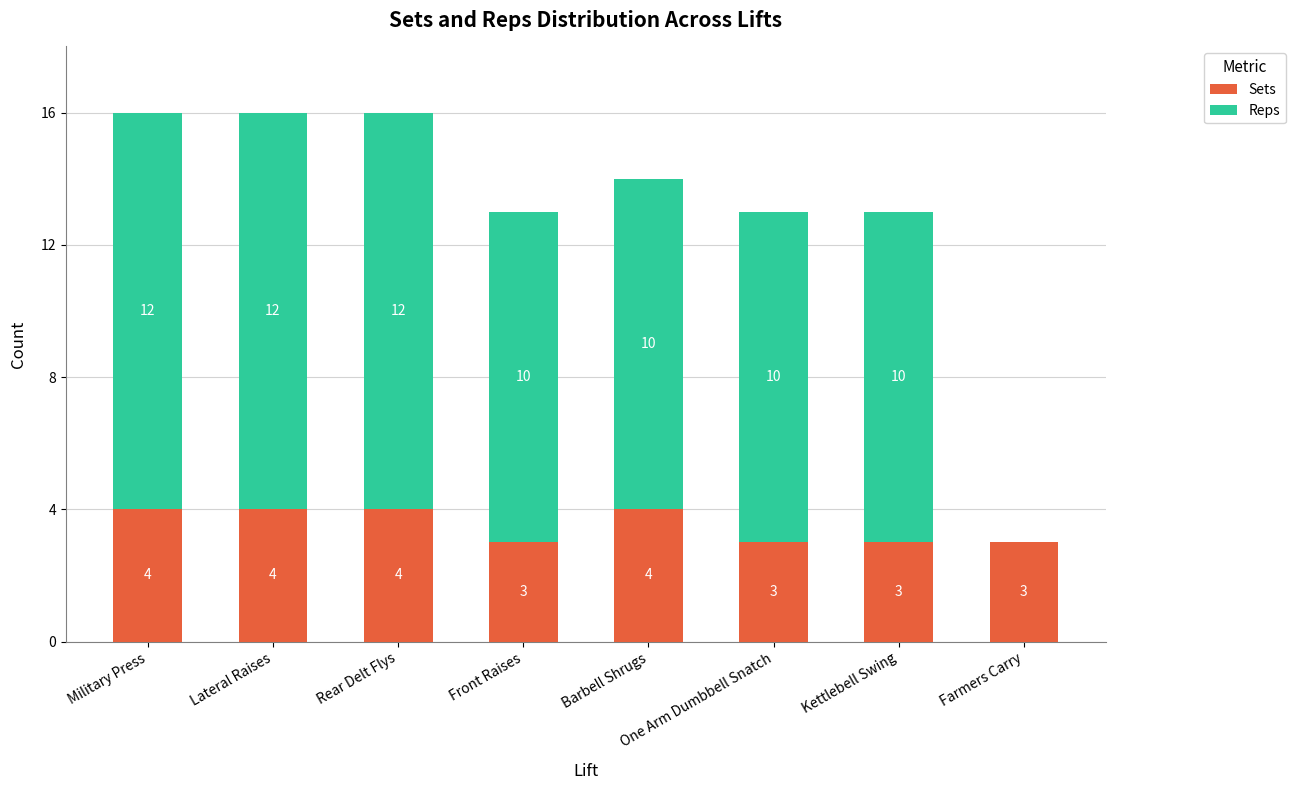

The Sets series shows 5 at Military Press. True or false?

False